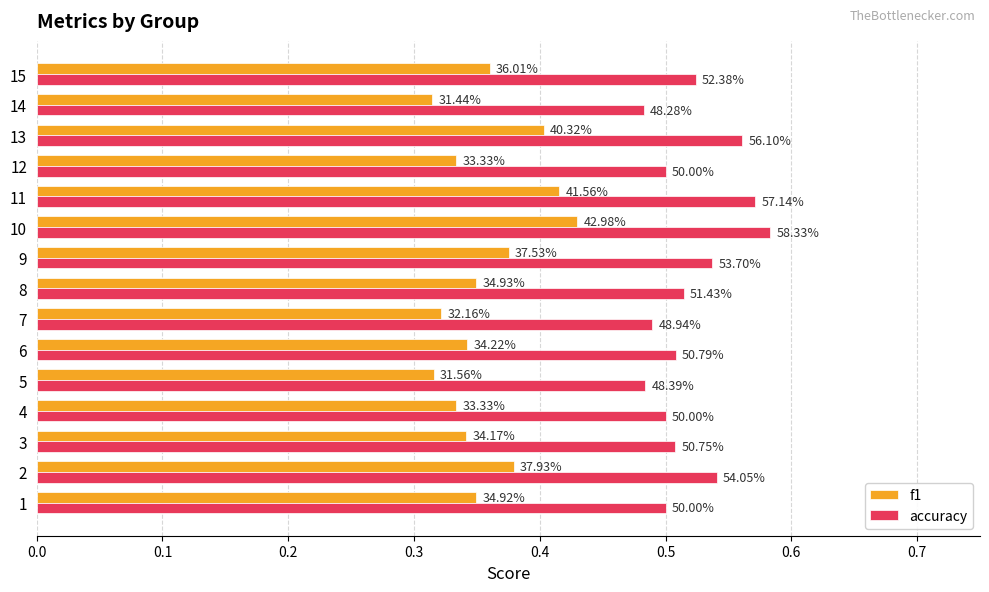

What are all the series names shown in the legend?

f1, accuracy